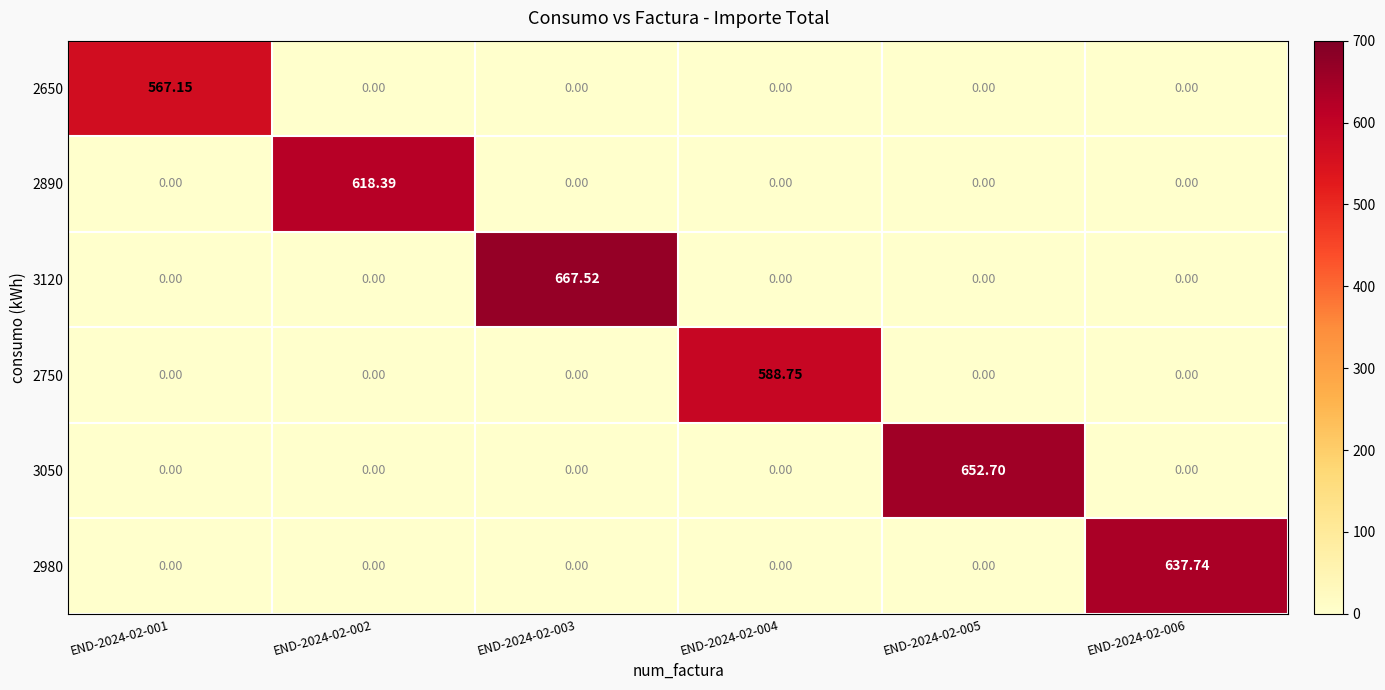

How many distinct data groups are displayed?

6